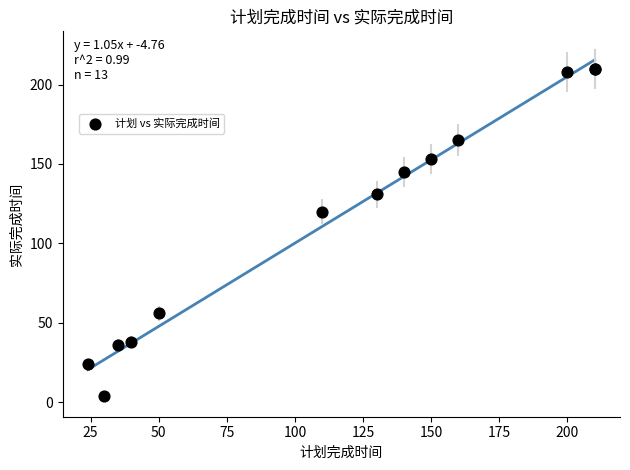

What Y value in the scatter plot is closest to 107?

120